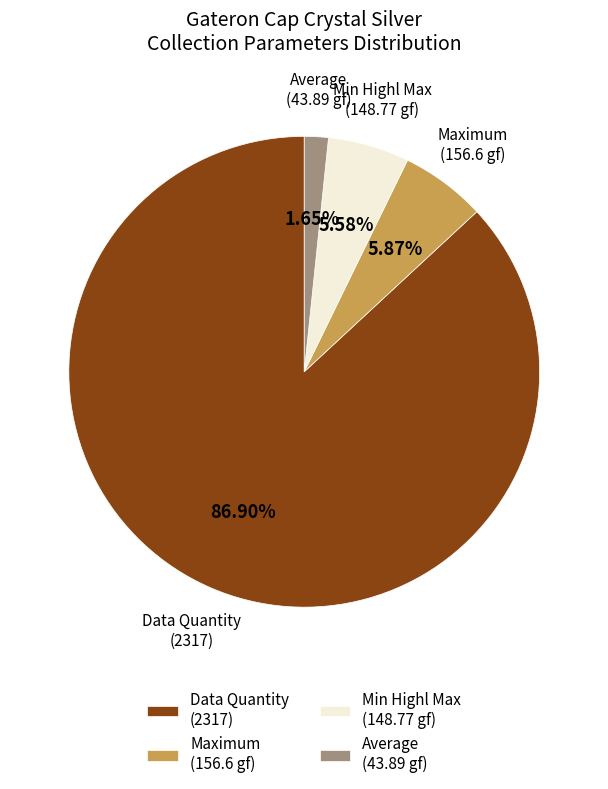

Is the sum of Average (43.89 gf) and Min Highl Max (148.77 gf) greater than half?

No